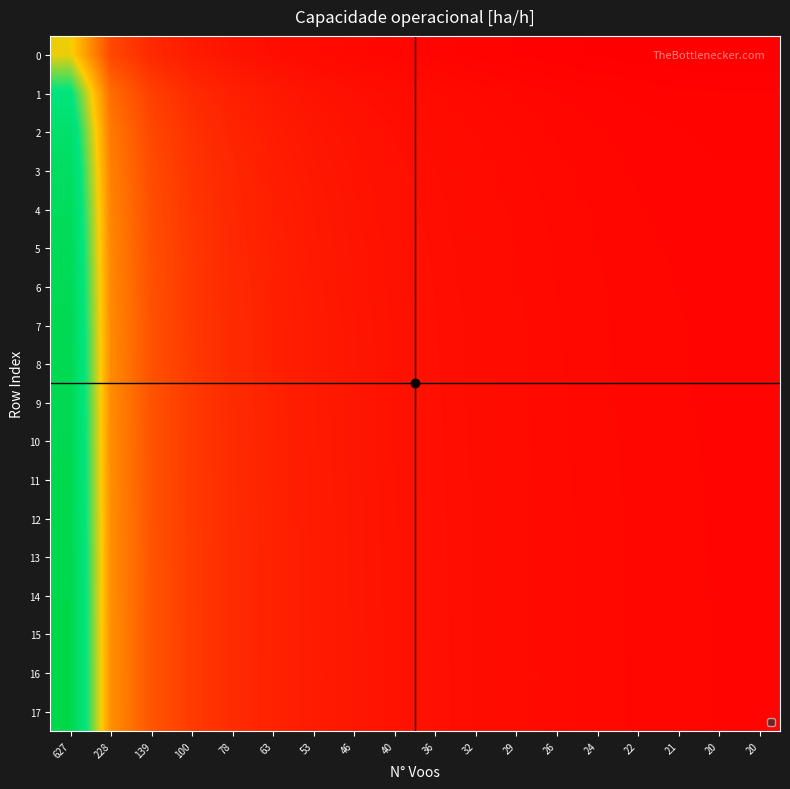

Between 100 and 36, which series saw the biggest shift?

16